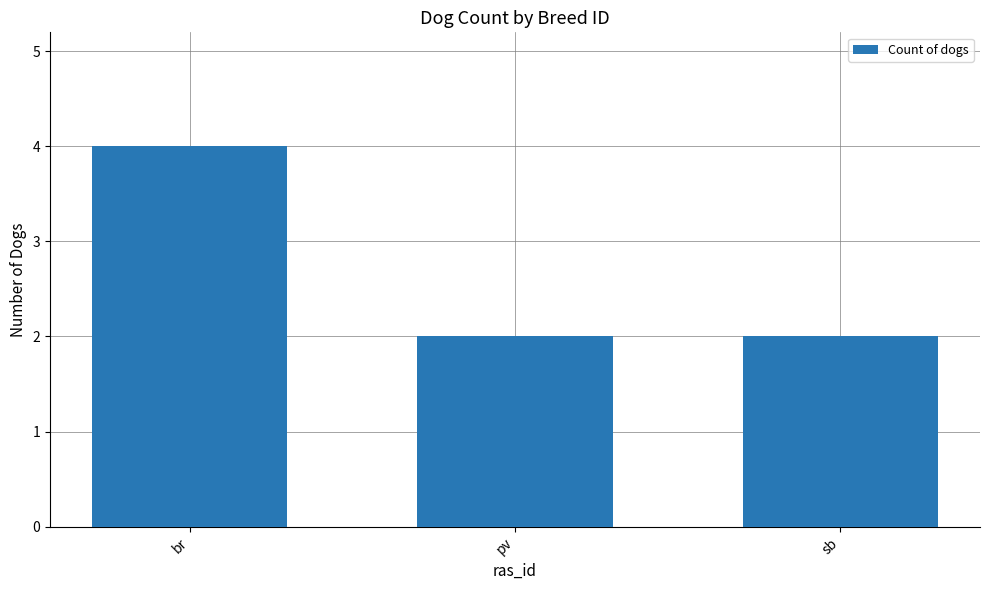

Which category has the highest value across all series?

br